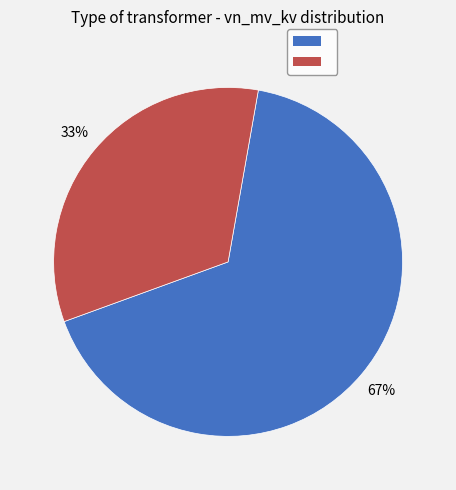

Is there a majority slice in this chart?

Yes